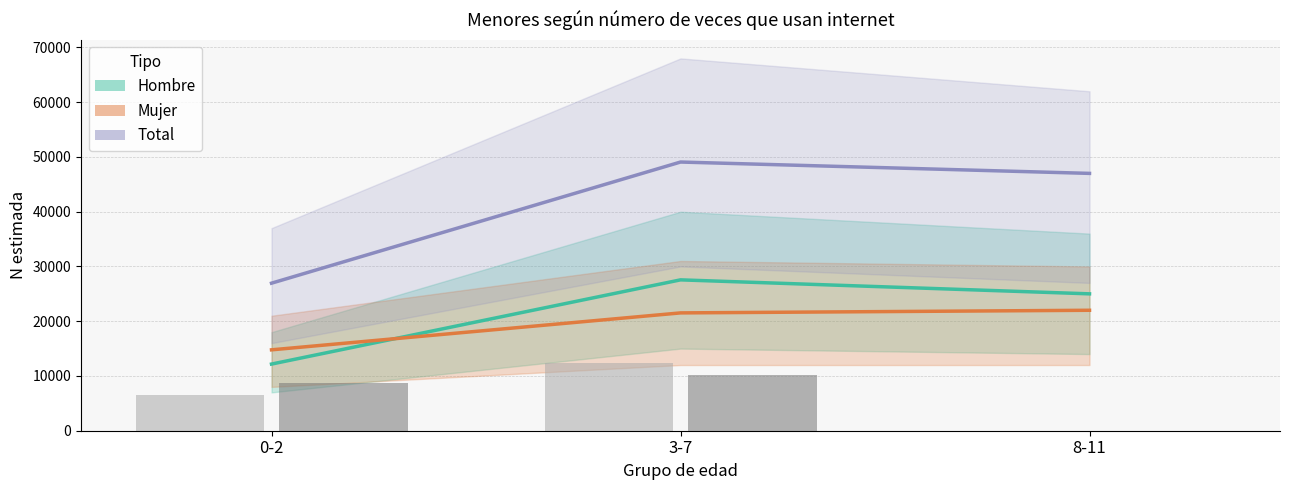

What is the label of the 1st bar from the left?

0-2